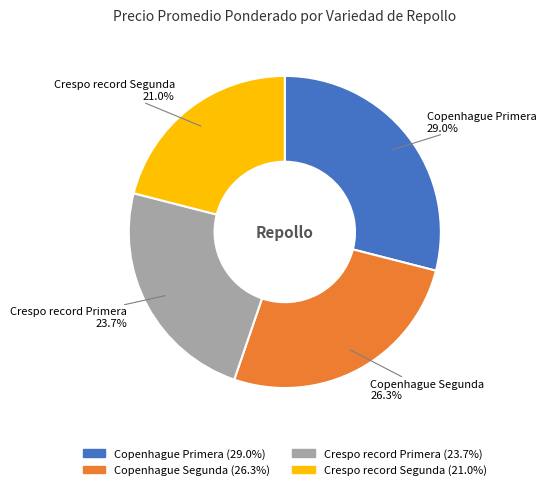

Is Copenhague Segunda the majority of the pie?

No